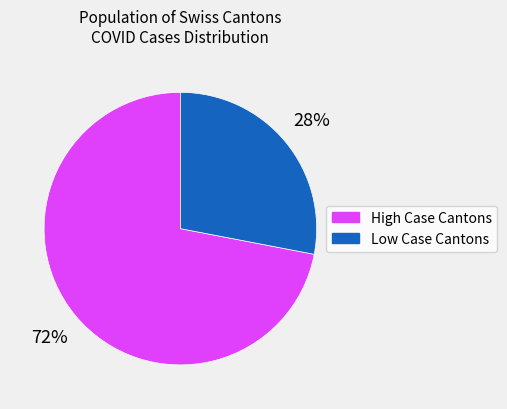

True or false: High Case Cantons accounts for 60% of the total.

False